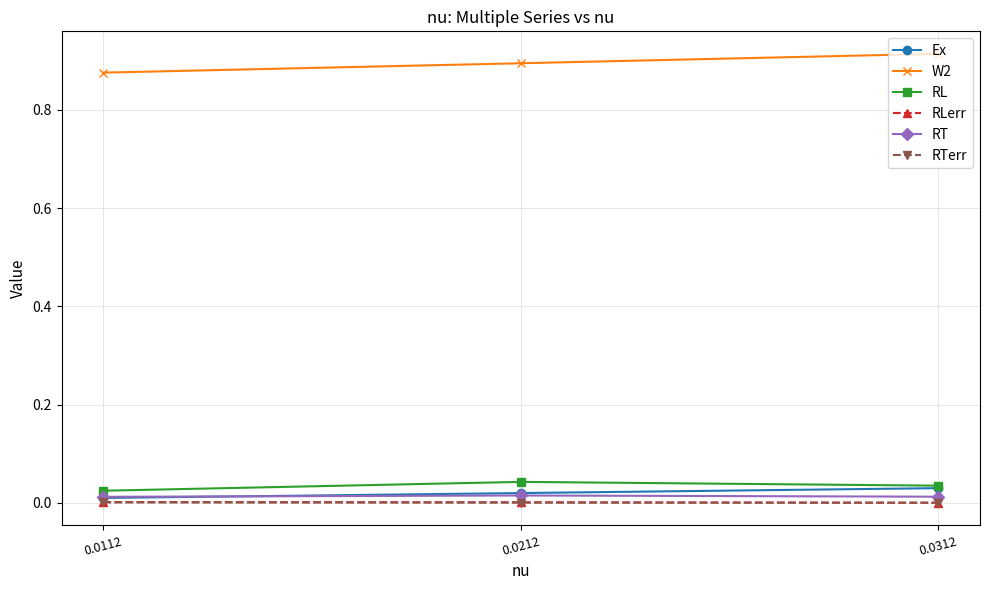

At how many categories does at least one series exceed 0?

3